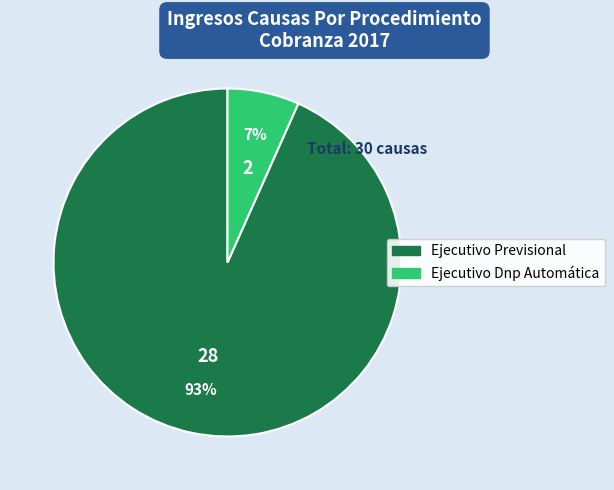

How many segments does this pie chart have?

2